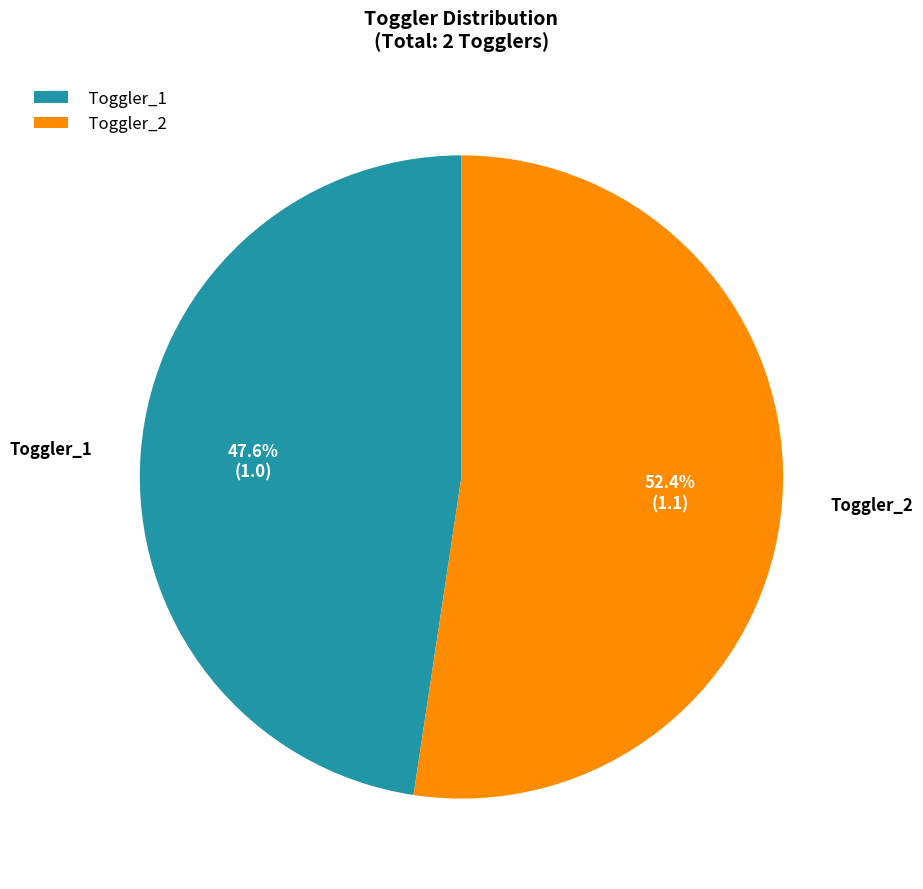

Is it true that Toggler_2 is 52% of the pie?

True